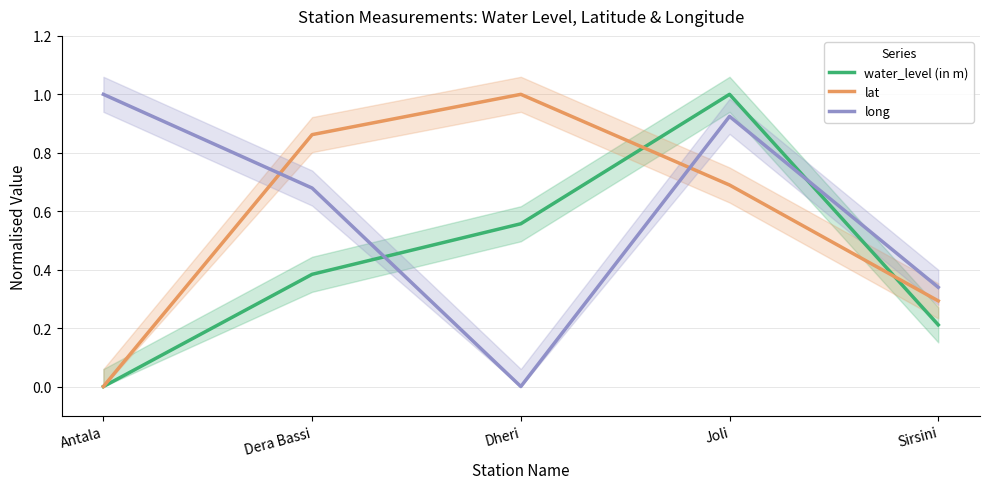

Where is lat nearest to the value 0?

Antala